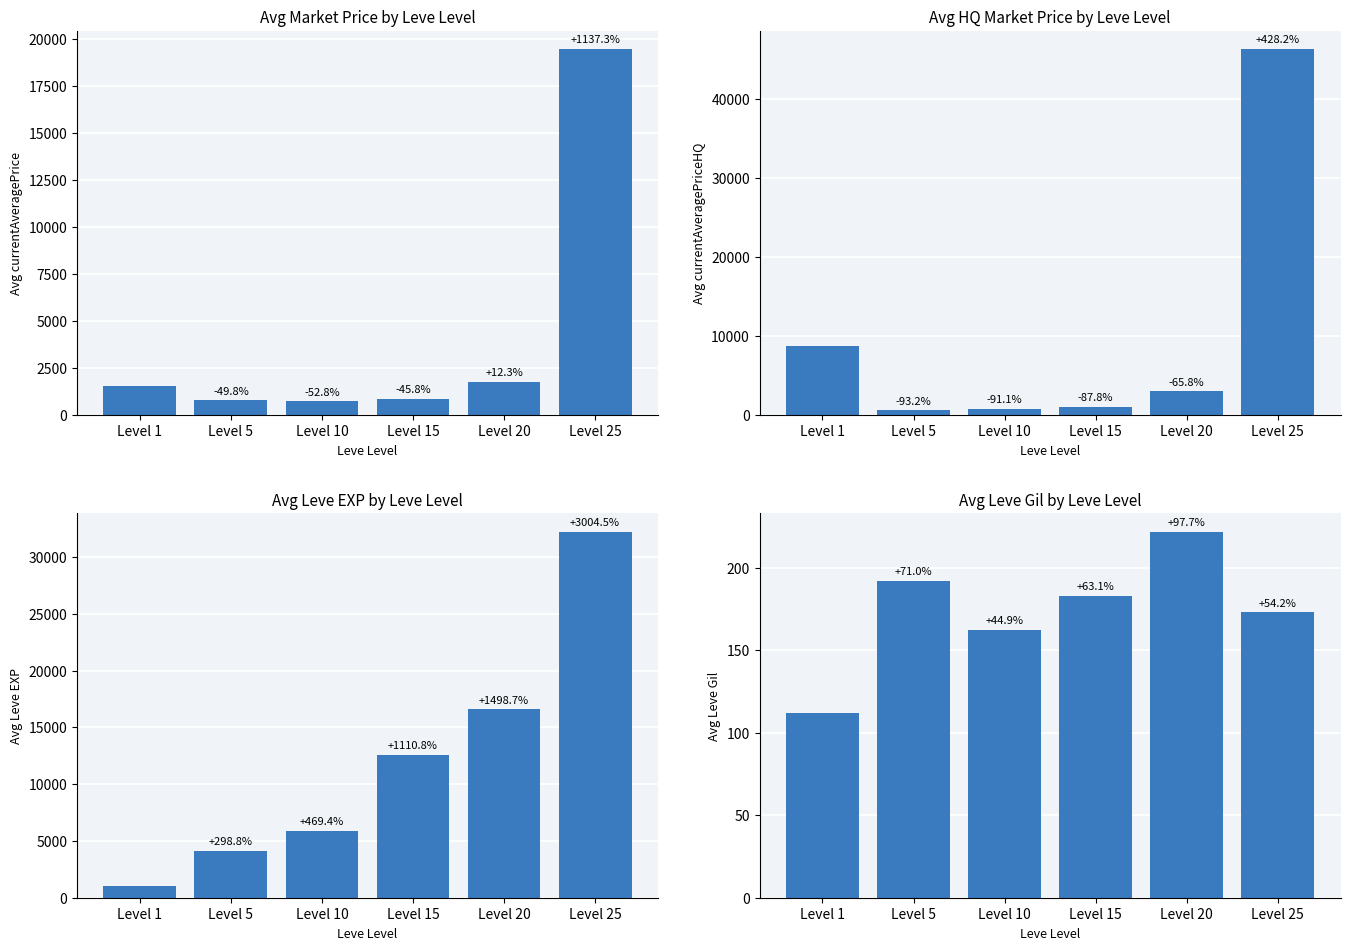

Which label corresponds to the smallest value in the chart?

Level 1